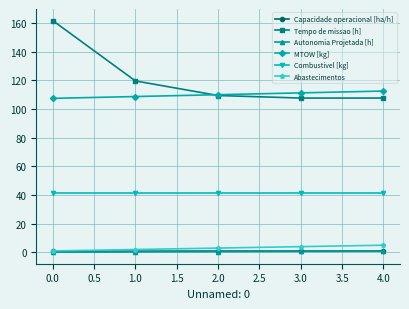

At which category does Tempo de missao [h] reach its first local valley?

3.0